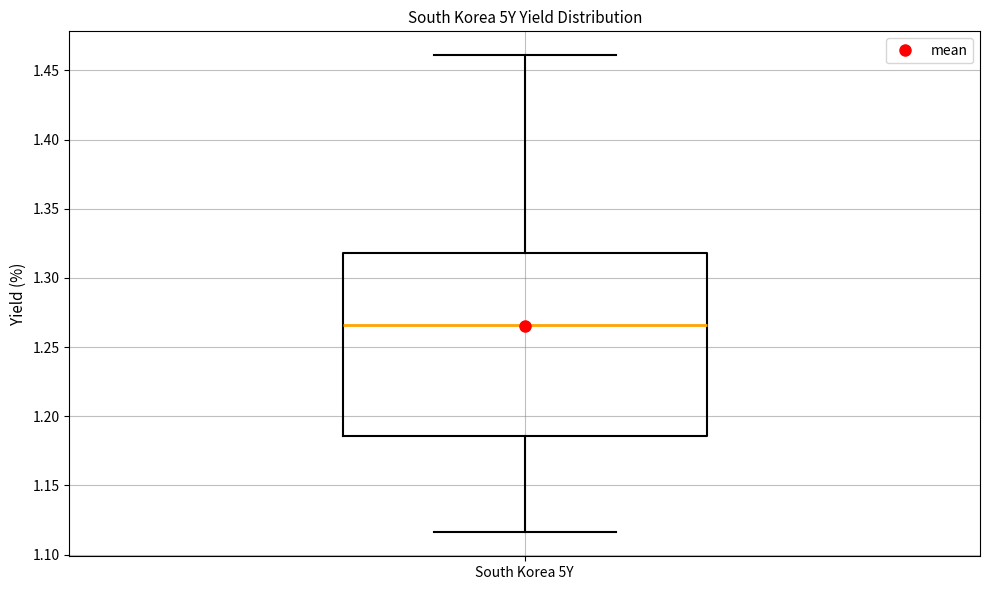

Read this box plot against the y-axis: the position of the median line, the range covered by the box, and the ends of both whiskers. The values are not printed on the chart, so give them approximately, as read against the axis.

median 1.265, box 1.185 to 1.320, whiskers 1.115 to 1.460